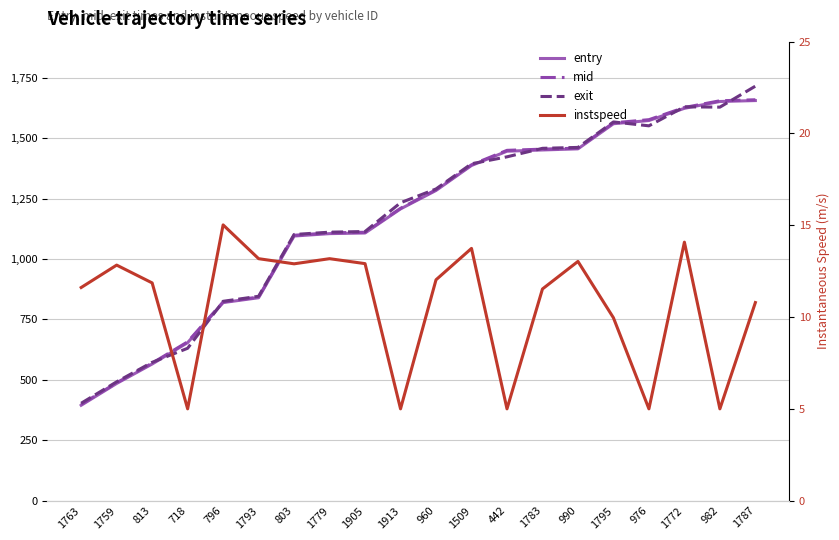

Between 796 and 1763, which is larger?

796